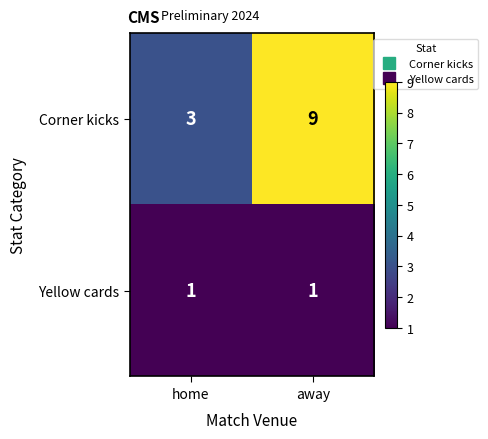

Which series changed the most between home and away?

Corner kicks